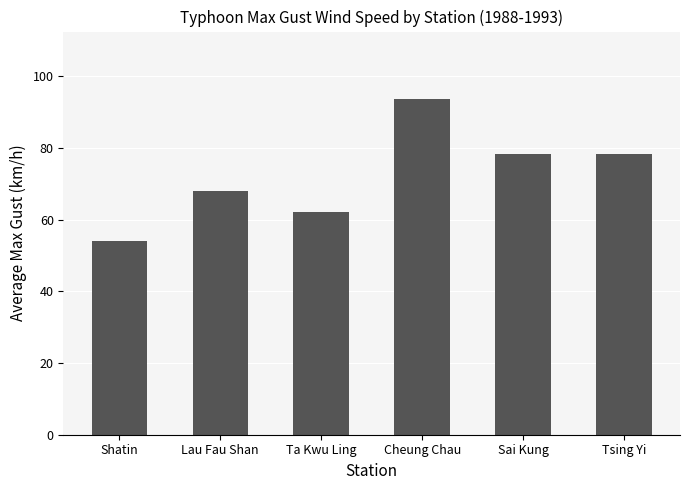

Read the value at Sai Kung.

78.3